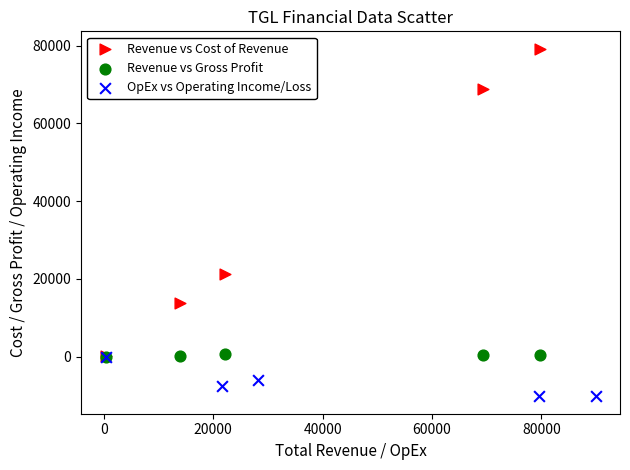

Which series has the largest Y range (max minus min)?

Revenue vs Cost of Revenue